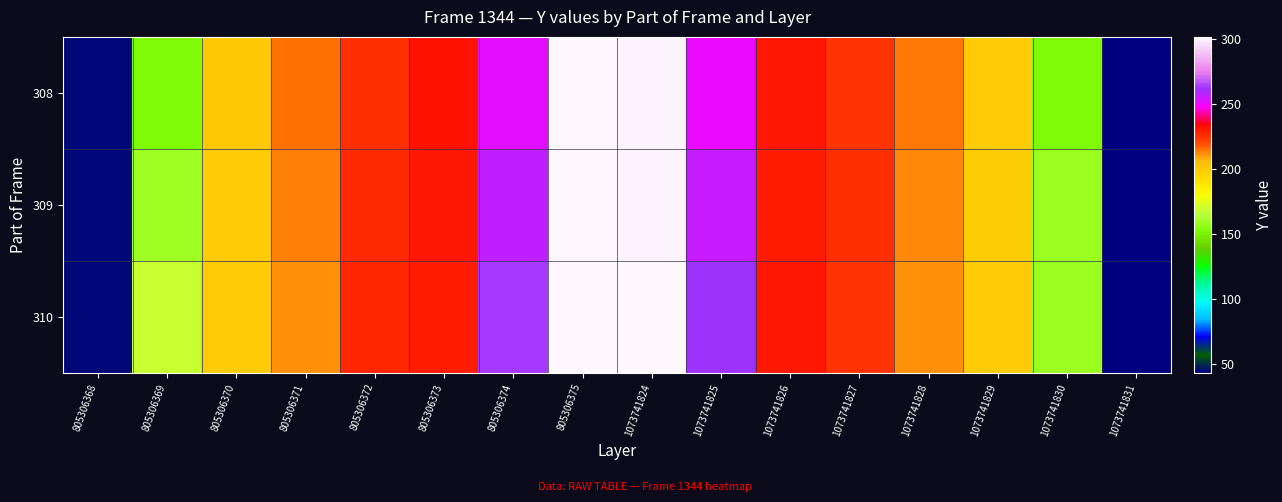

Which series has the widest spread of values?

308